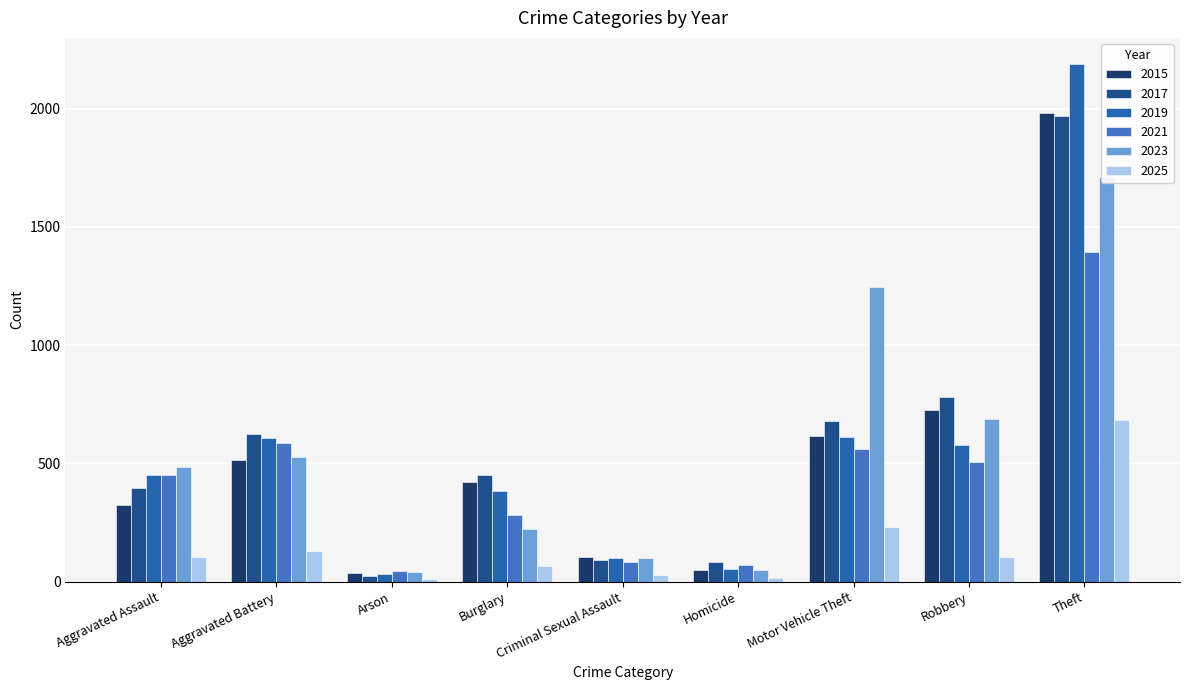

Between Arson and Homicide, which series saw the biggest shift?

2017